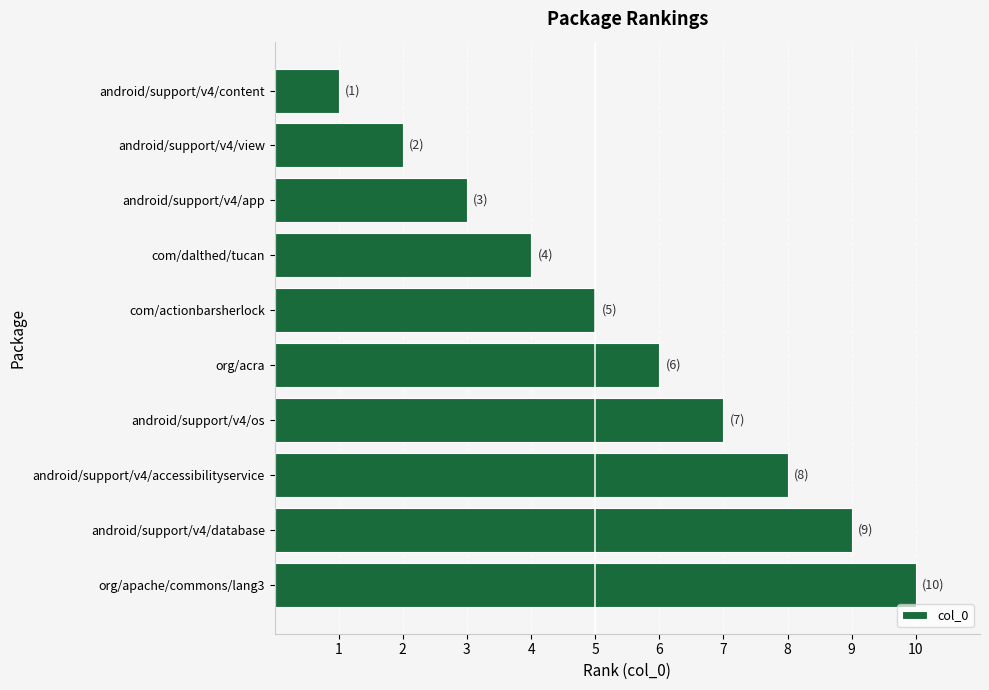

Where is the data nearest to the value 5?

com/actionbarsherlock